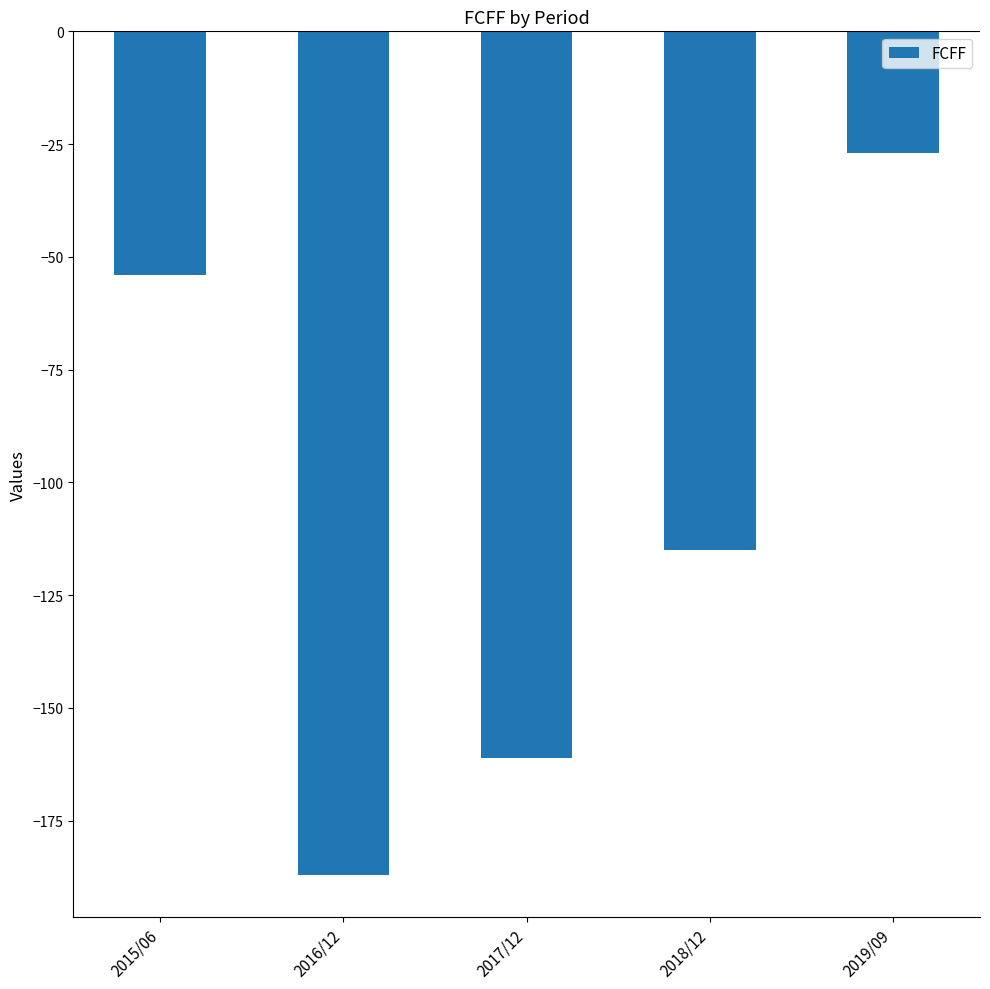

What is the change in value from 2018/12 to 2019/09?

+88